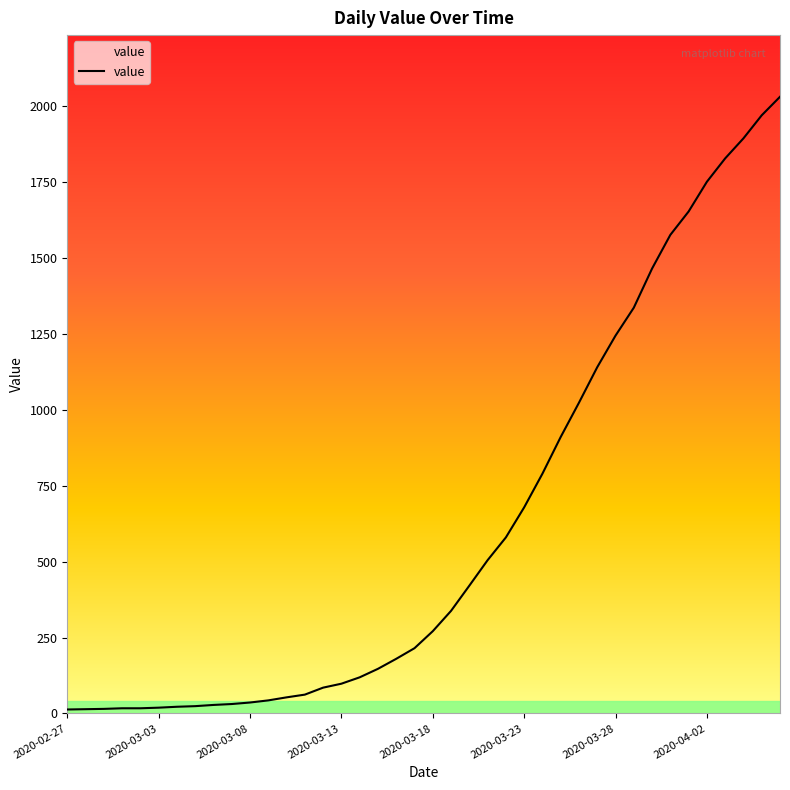

What is the difference between the maximum and minimum values?

2019